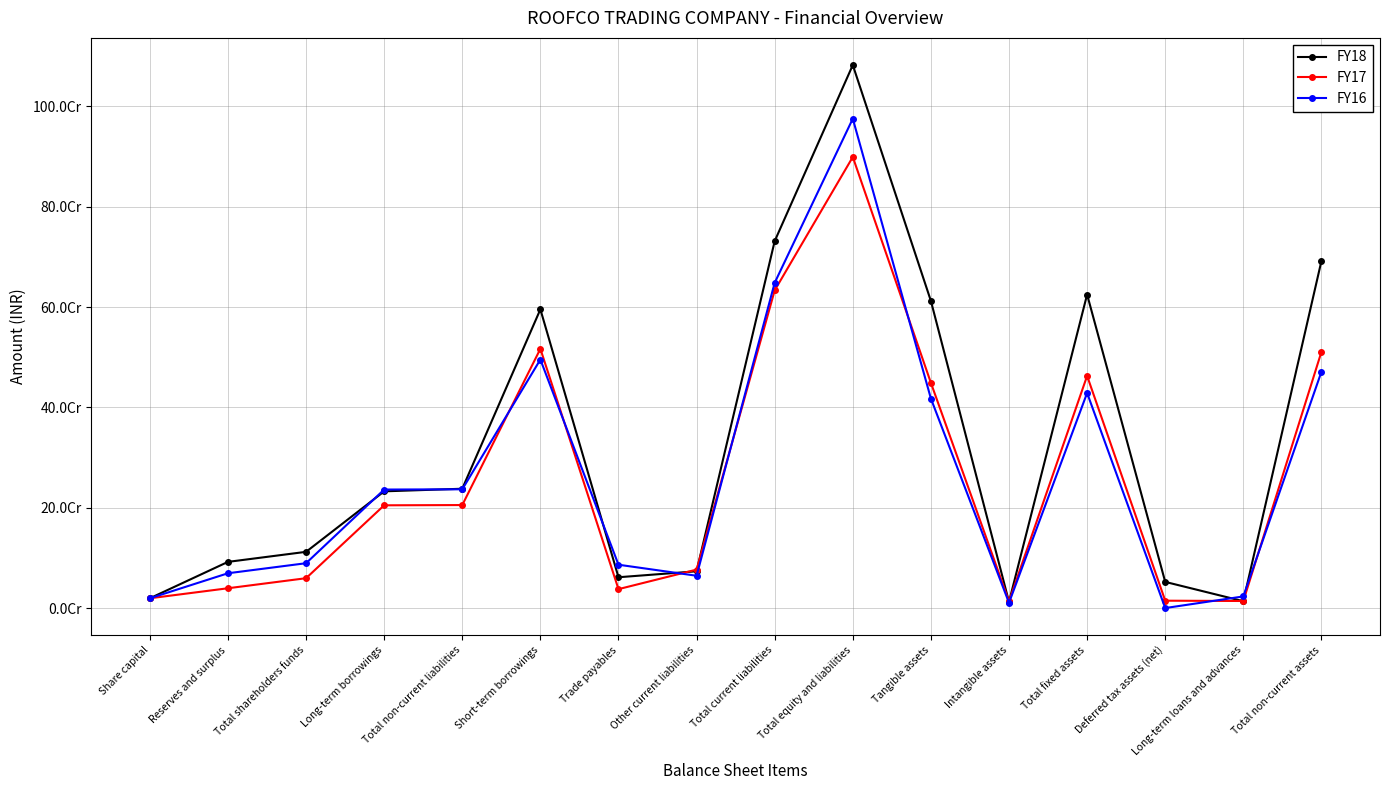

What position from the left is Total current liabilities?

9